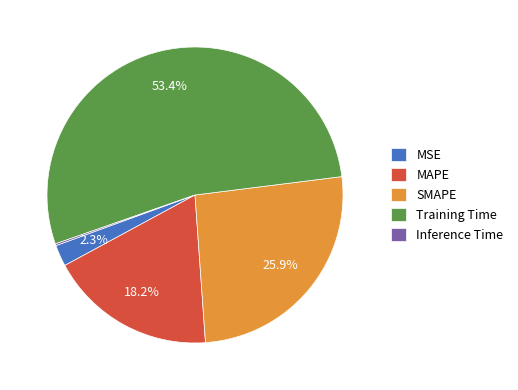

Which has a higher value, MAPE or Training Time?

Training Time